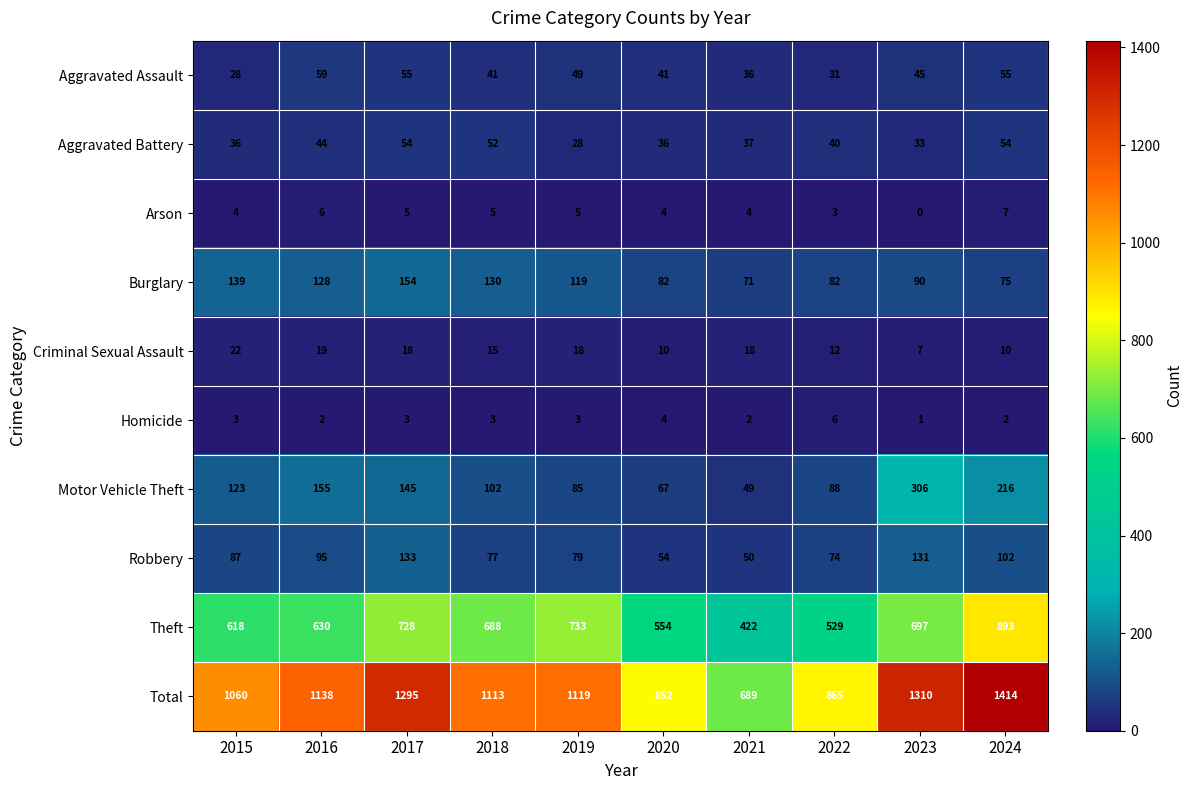

What is the difference between the highest and lowest values at 2021?

687